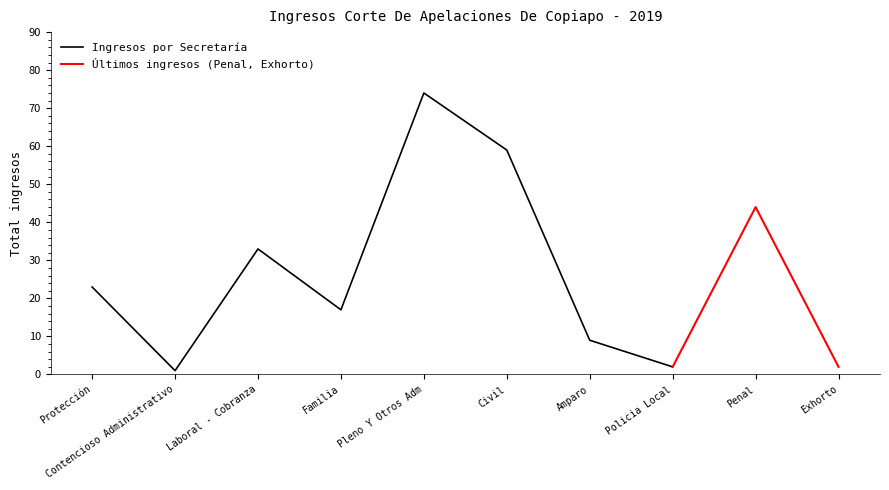

List the labels in order of value, smallest first.

Contencioso Administrativo, Policia Local, Exhorto, Amparo, Familia, Protección, Laboral - Cobranza, Penal, Civil, Pleno Y Otros Adm